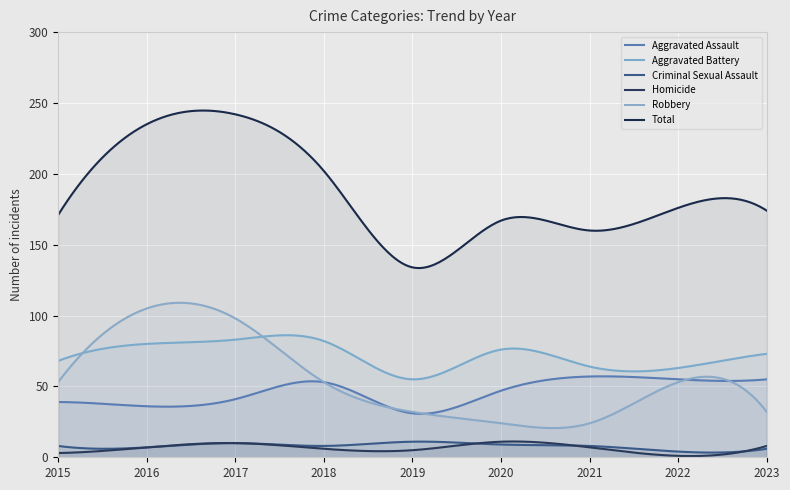

Reading left to right, transcribe all the data shown in this chart.

Aggravated Assault: 39	36	41	53	31	47	57	55	55
Aggravated Battery: 68	80	83	82	55	76	64	63	73
Criminal Sexual Assault: 8	7	10	8	11	9	8	4	6
Homicide: 3	7	10	6	5	11	7	1	8
Robbery: 53	105	98	53	32	24	24	53	32
Total: 171	235	242	202	134	167	160	176	174